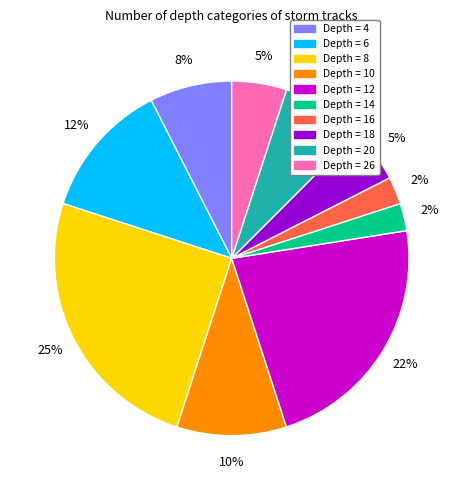

Combined, do Depth = 4 and Depth = 26 account for over 50%?

No